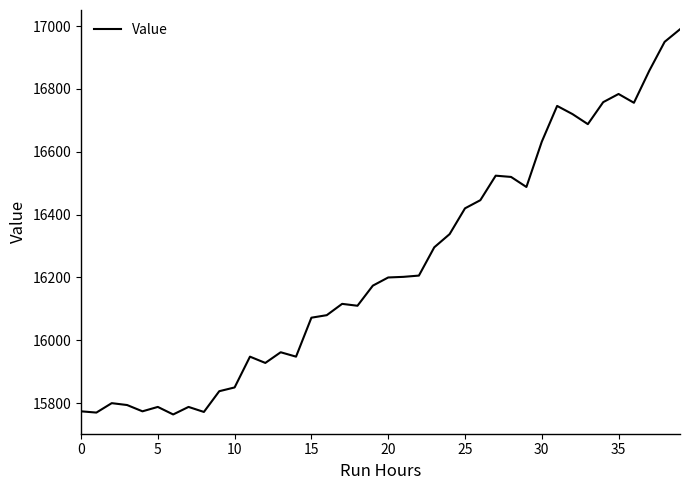

What is the greatest value displayed?

16990